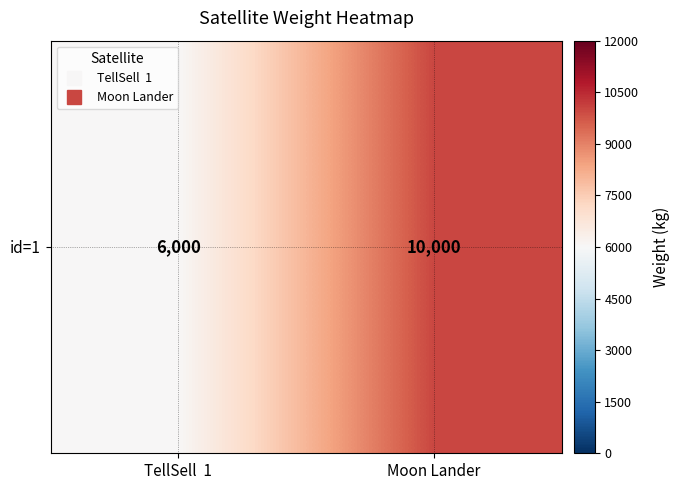

What is the difference between the values at Moon Lander and TellSell  1?

4000